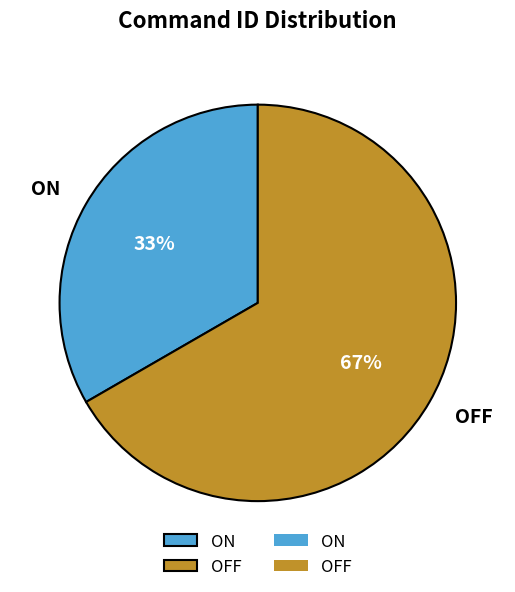

To the nearest percent, what is the average slice percentage?

50%